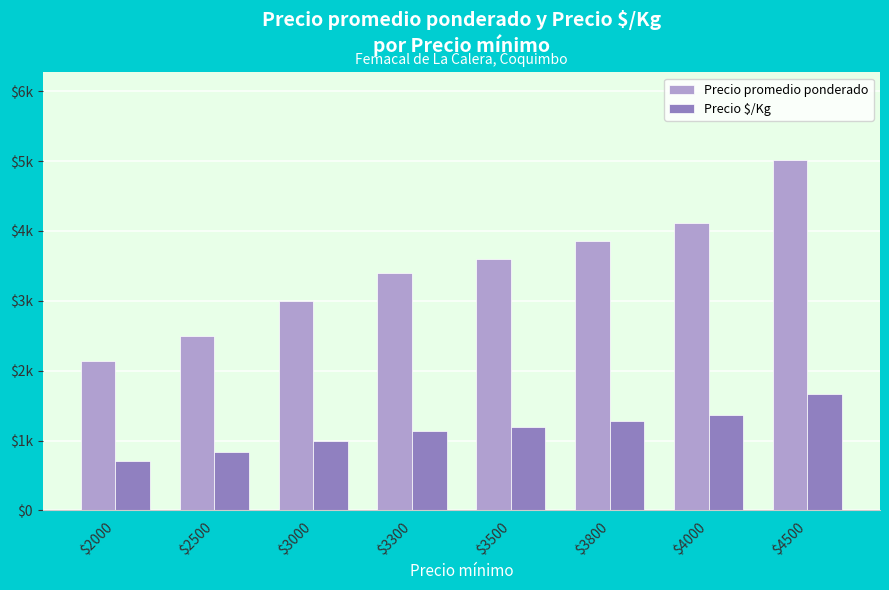

Rank the categories by Precio promedio ponderado value from highest to lowest.

$4500, $4000, $3800, $3500, $3300, $3000, $2500, $2000